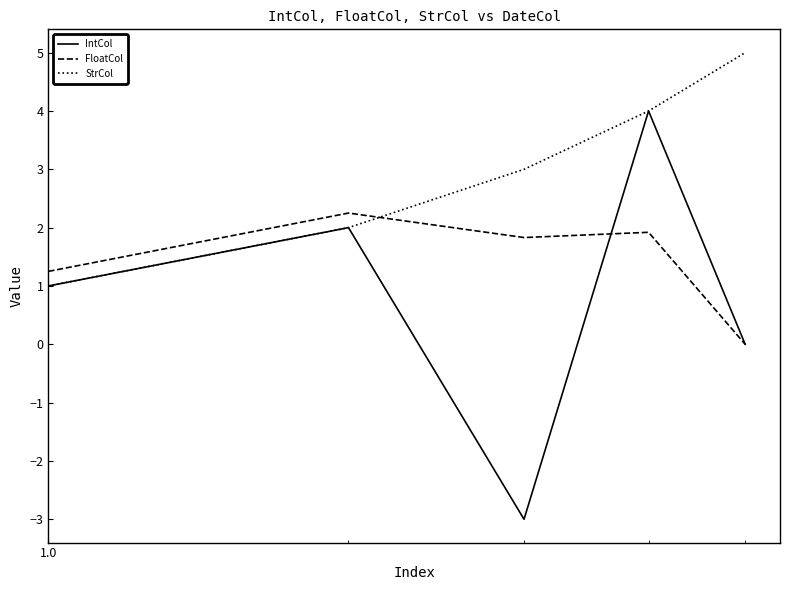

In FloatCol, how many points are lower than both neighbors (excluding endpoints)?

1